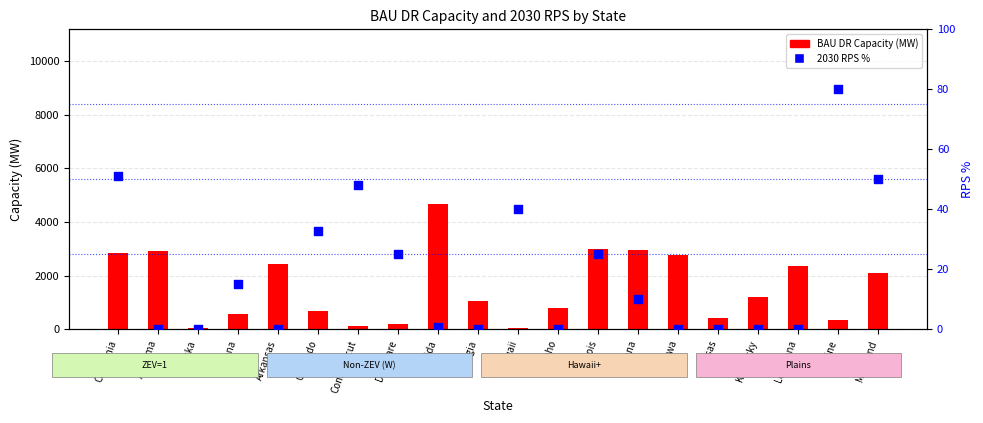

At which category is the sum across all series the highest?

Florida